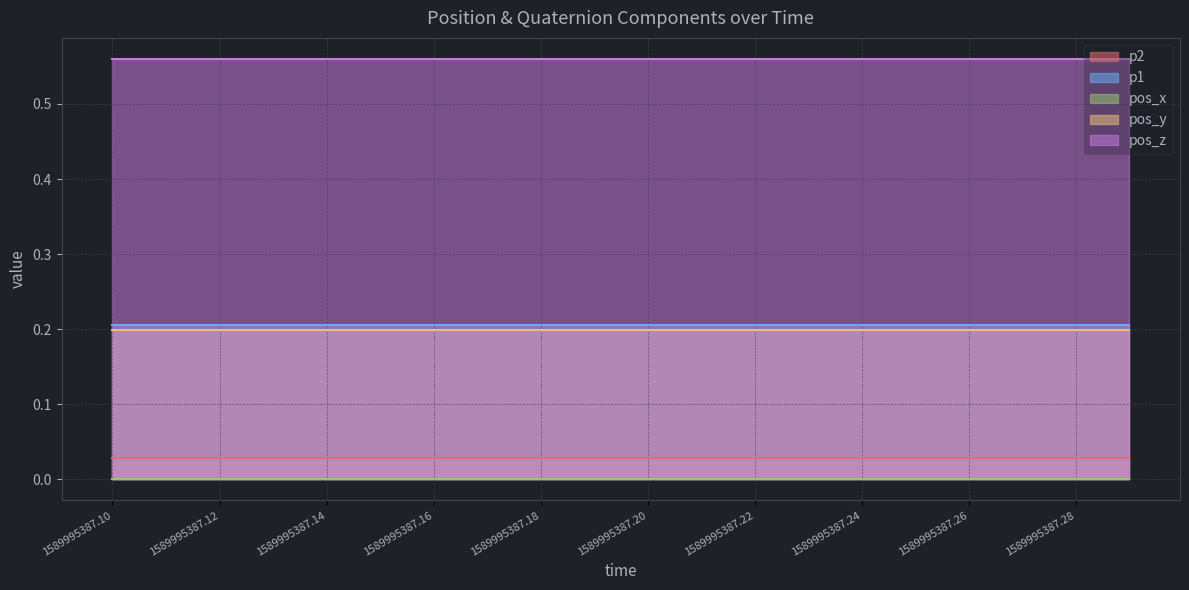

What is the average value of the pos_z series?

0.6